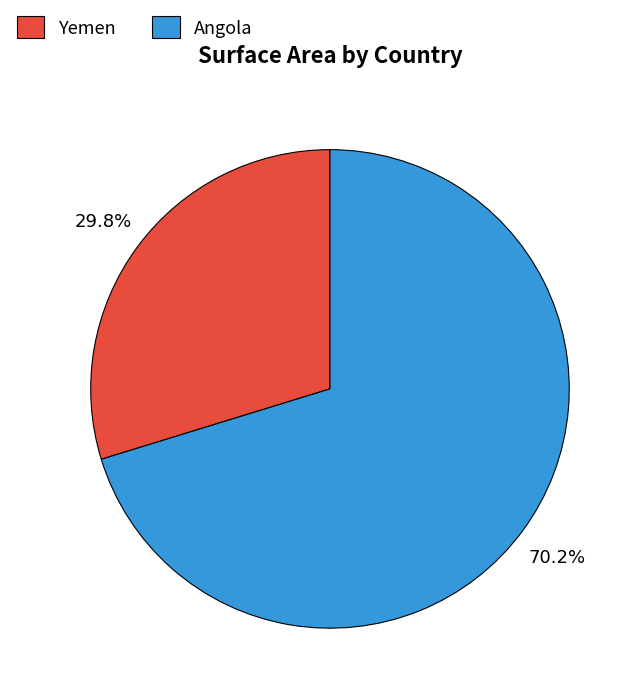

To the nearest percent, what is the difference between the largest and smallest slice percentages?

40%